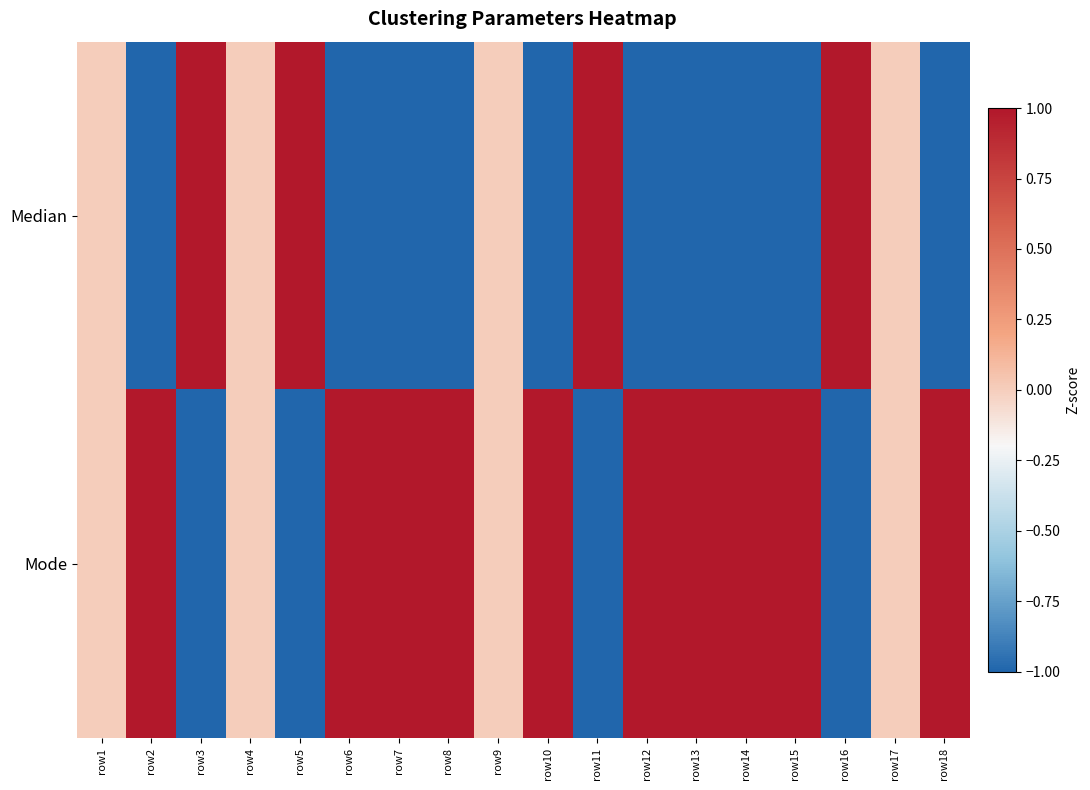

Rank the series by their maximum value, from lowest to highest.

Median, Mode